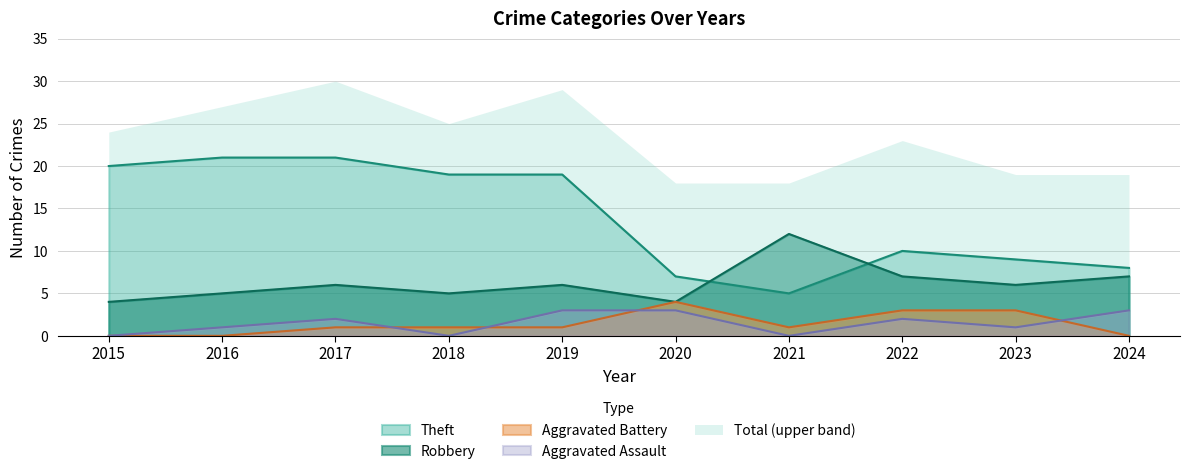

Does the chart display data point markers on the line(s)?

No